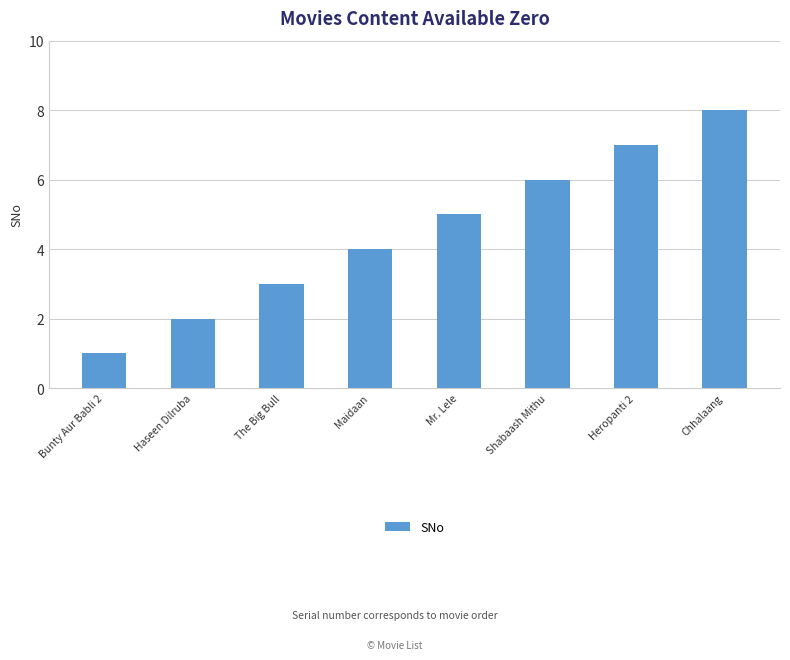

Reading right to left, transcribe all the data shown in this chart.

8	7	6	5	4	3	2	1